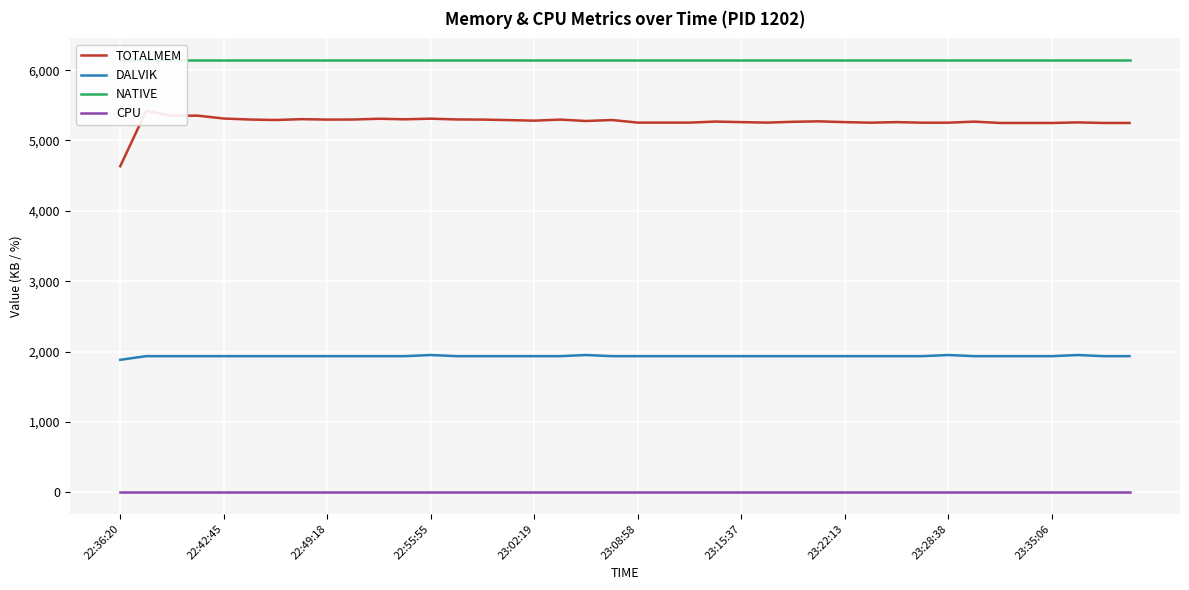

Is the value of CPU at 19 greater than the value of TOTALMEM at 29?

No